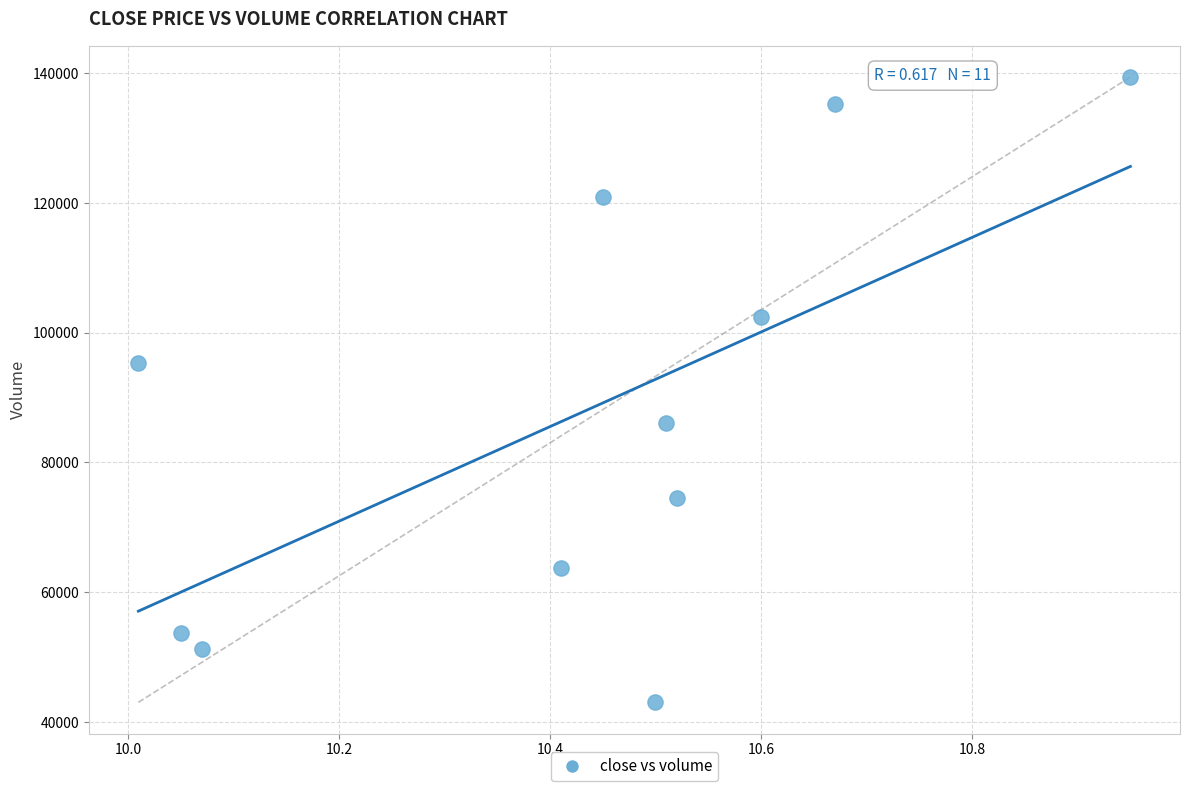

What is the range of X values (max minus min)?

0.9